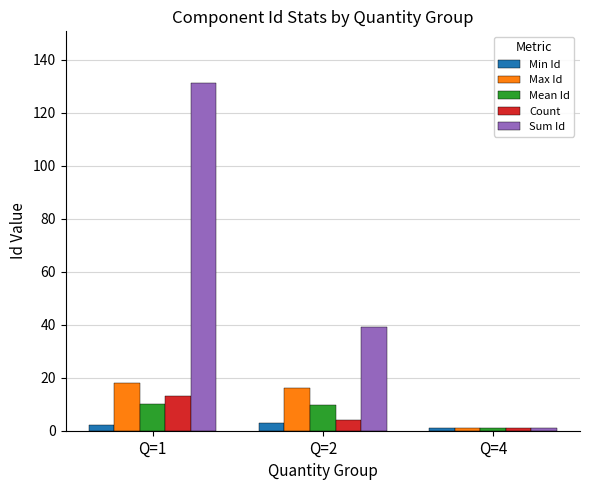

What is the minimum value shown in the chart?

1.0